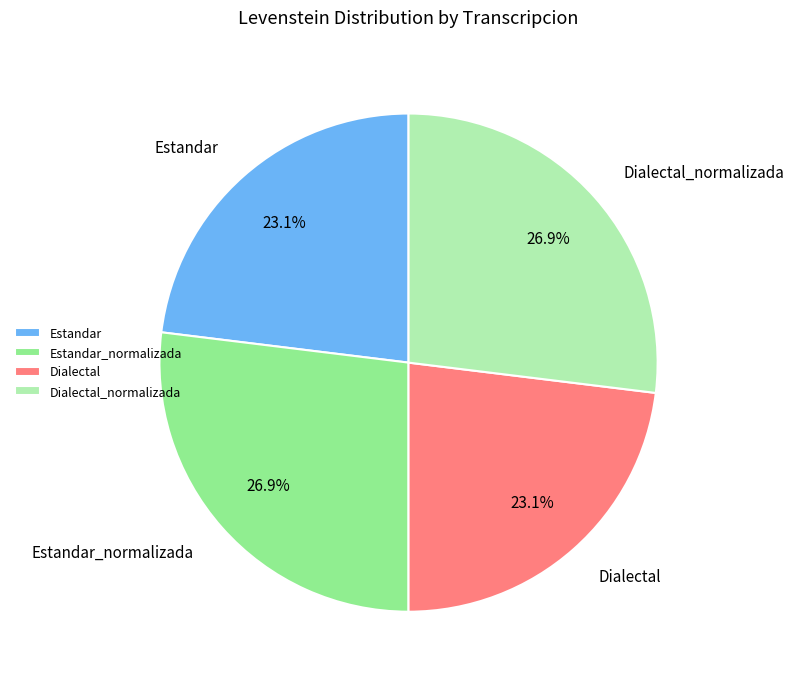

Between Estandar and Dialectal_normalizada, which is larger?

Dialectal_normalizada